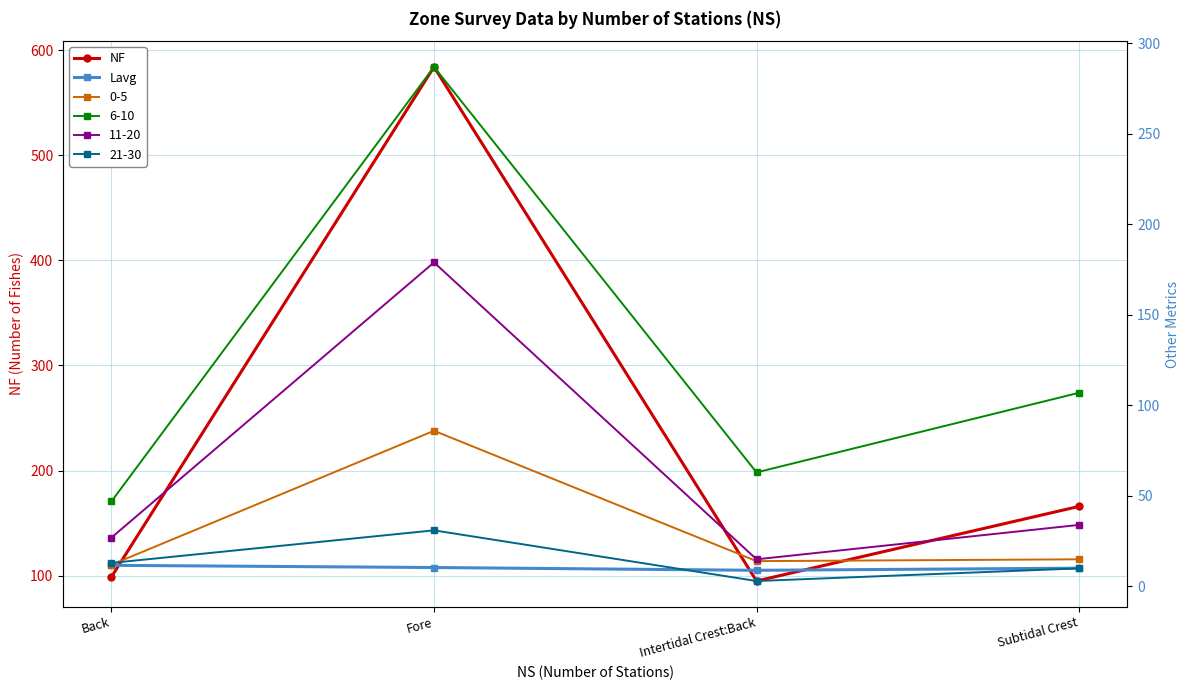

What is the approximate value of NF at Subtidal Crest?

166